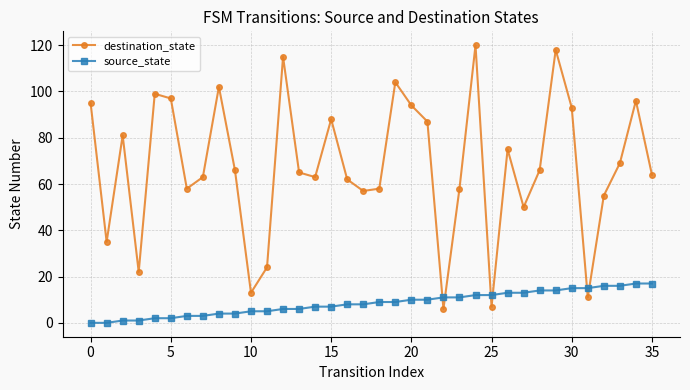

How many interior local peaks does the destination_state series have?

10